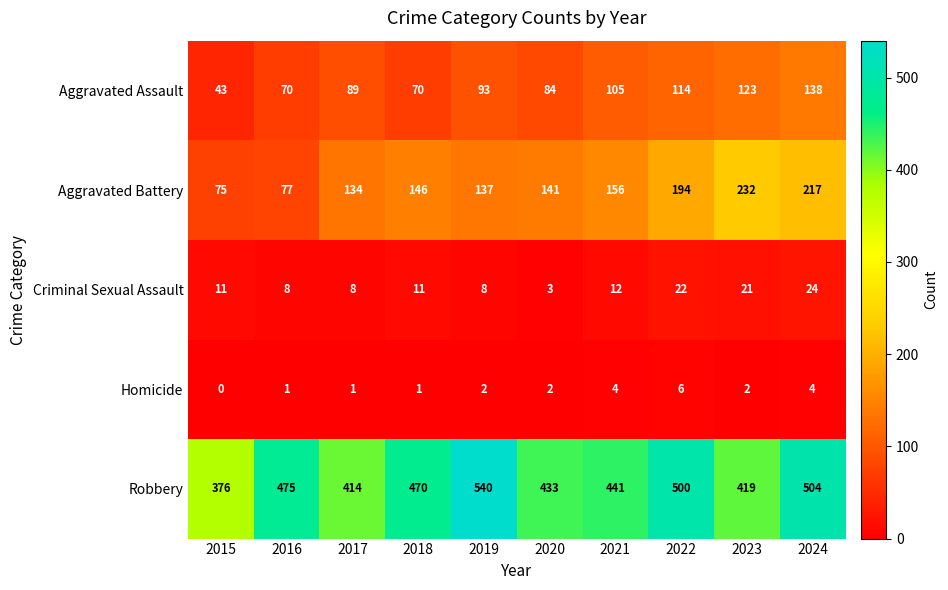

What is the minimum value for Criminal Sexual Assault?

3